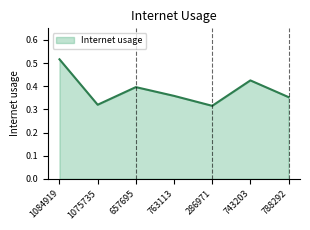

True or false: there are more than 1 points higher than both neighbors.

True